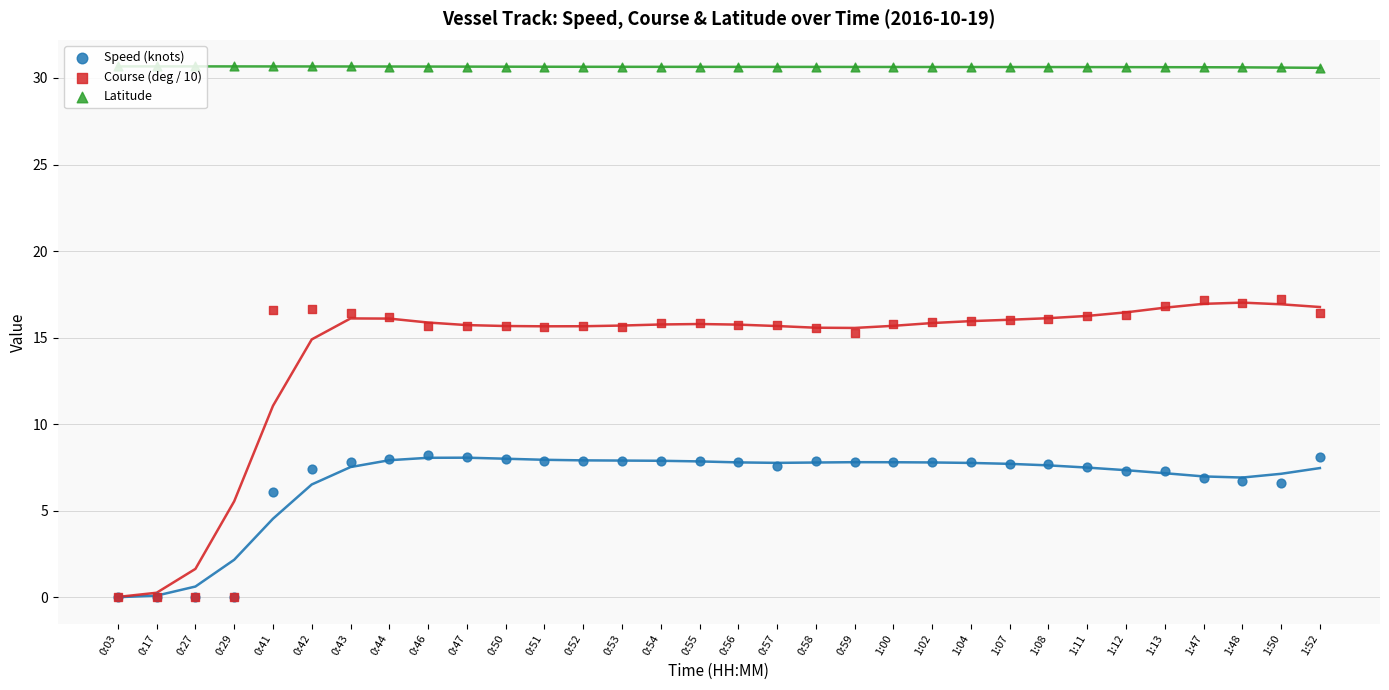

What are all the series names shown in the legend?

Speed (knots), Course (deg / 10), Latitude